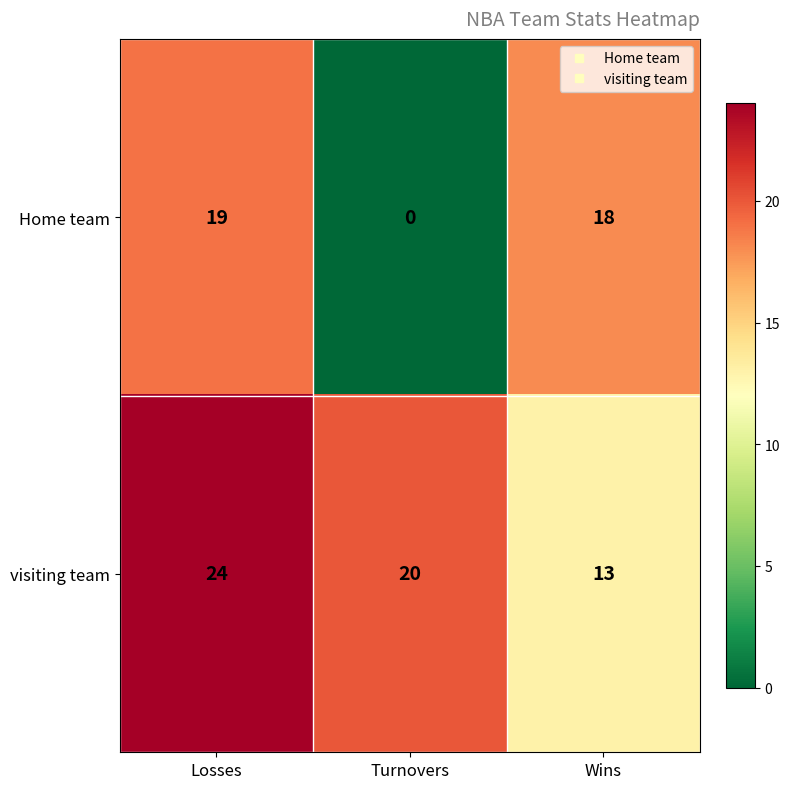

Reading left to right, what are all the values shown in this chart?

Home team: Losses=19	Turnovers=0	Wins=18
visiting team: Losses=24	Turnovers=20	Wins=13